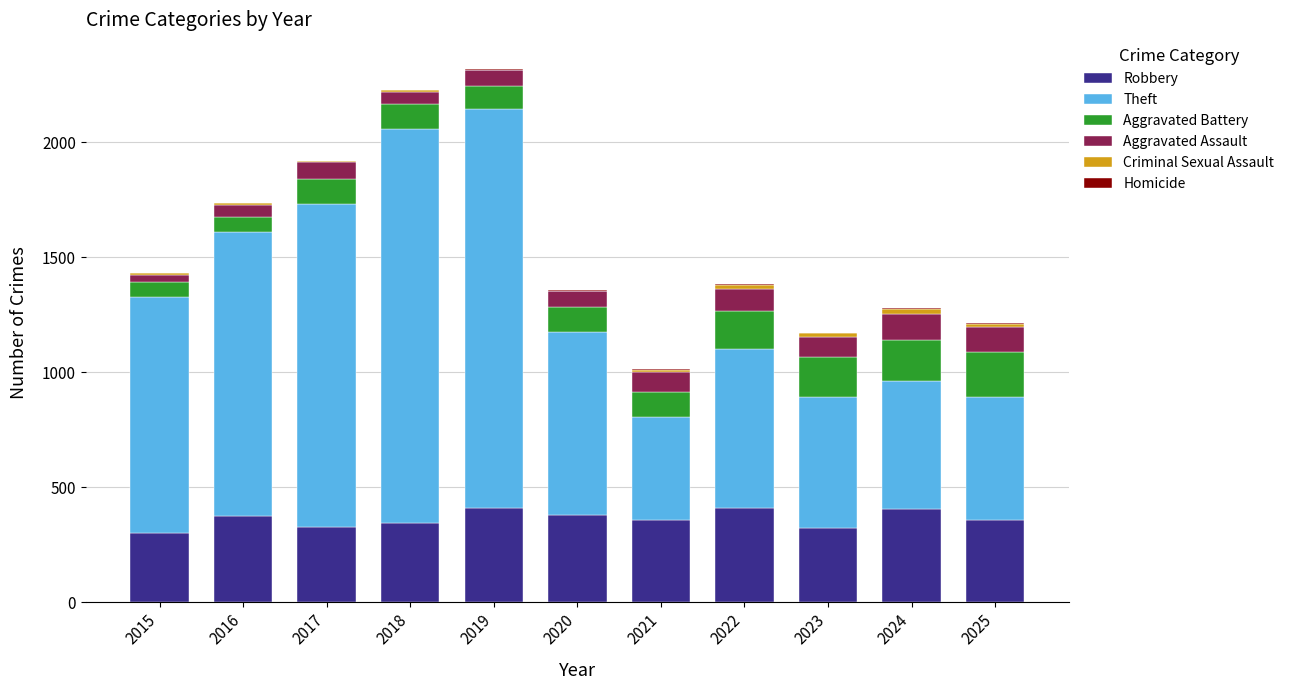

Does the chart contain stacked bars?

Yes